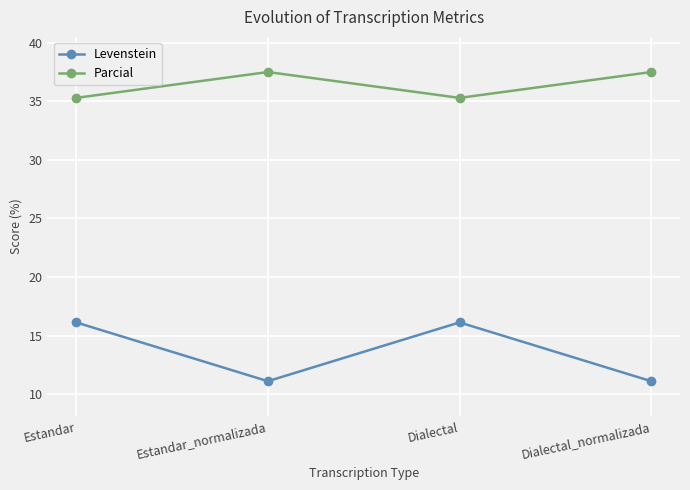

Reading left to right, transcribe all the data shown in this chart.

Levenstein: Estandar=16.1	Estandar_normalizada=11.1	Dialectal=16.1	Dialectal_normalizada=11.1
Parcial: Estandar=35.3	Estandar_normalizada=37.5	Dialectal=35.3	Dialectal_normalizada=37.5